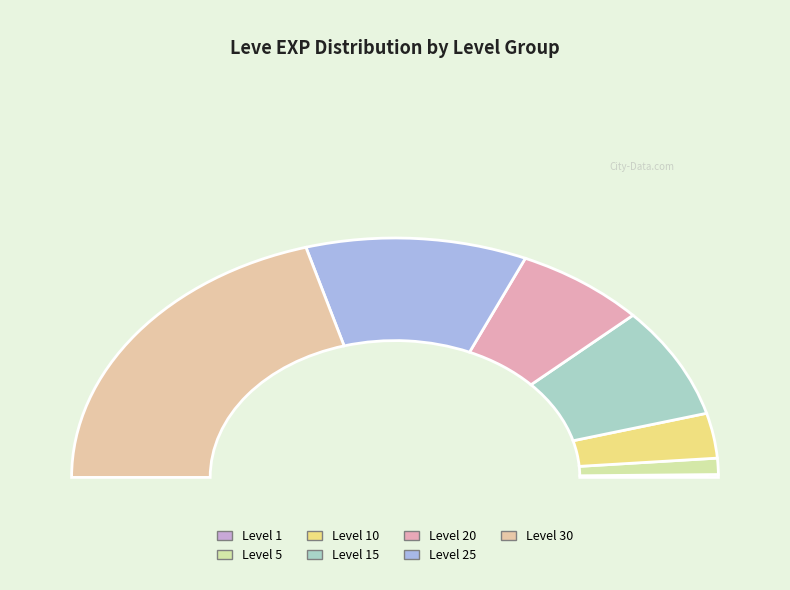

Rank the categories by value from highest to lowest.

Level 30, Level 25, Level 15, Level 20, Level 10, Level 5, Level 1